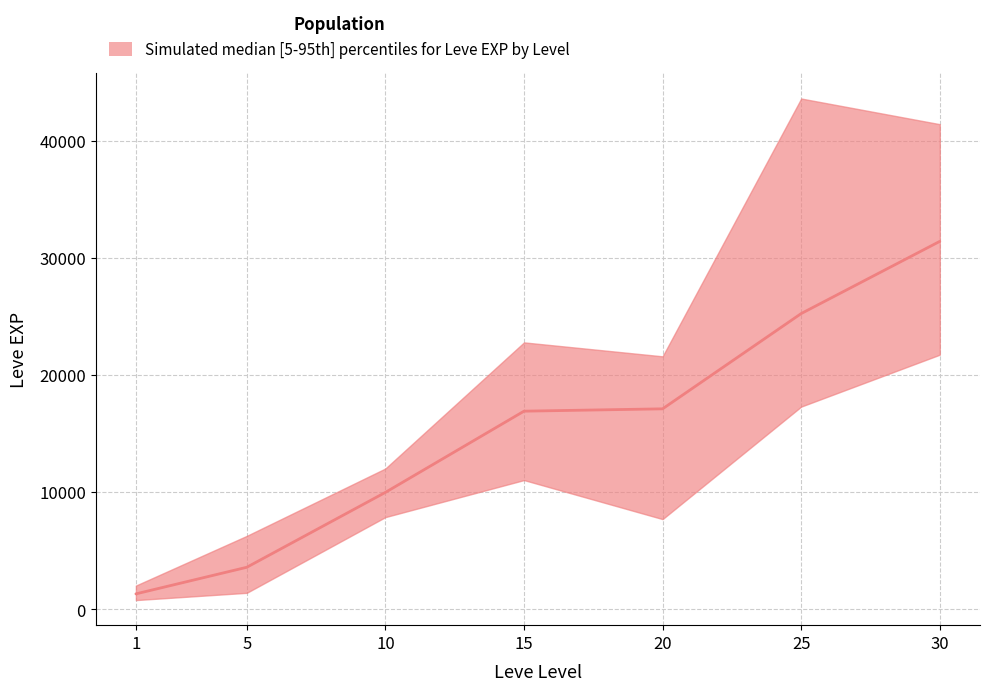

True or false: lower and median cross at least once.

False